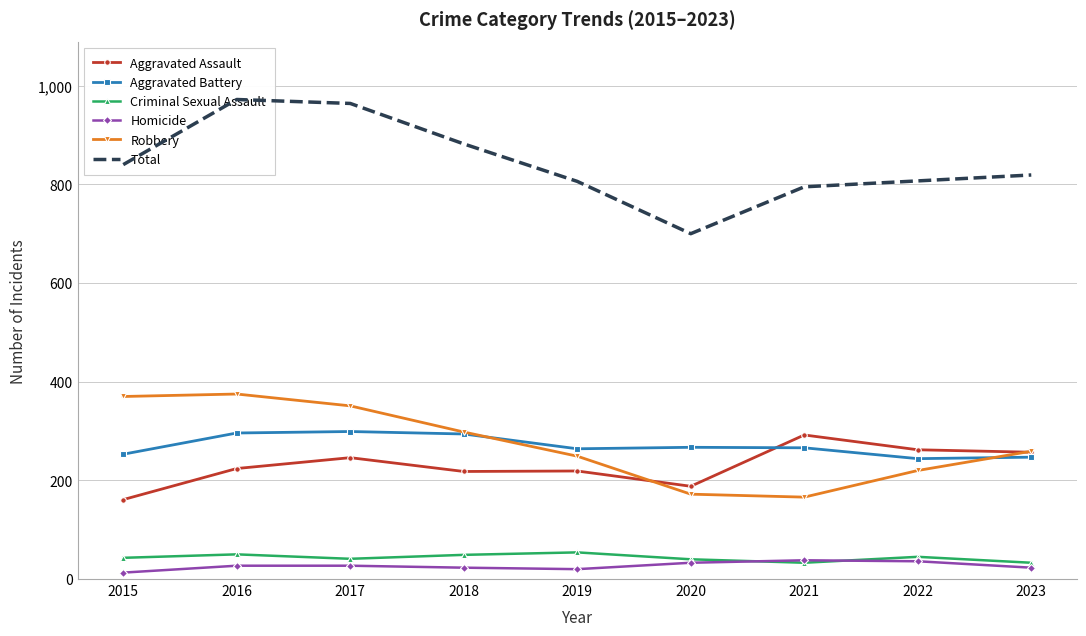

Reading left to right, extract all data points from this chart.

Aggravated Assault: 2015=161	2016=224	2017=246	2018=218	2019=219	2020=188	2021=292	2022=262	2023=257
Aggravated Battery: 2015=253	2016=296	2017=299	2018=294	2019=264	2020=267	2021=266	2022=244	2023=247
Criminal Sexual Assault: 2015=43	2016=50	2017=41	2018=49	2019=54	2020=40	2021=33	2022=45	2023=33
Homicide: 2015=13	2016=27	2017=27	2018=23	2019=20	2020=33	2021=38	2022=36	2023=23
Robbery: 2015=370	2016=375	2017=351	2018=298	2019=249	2020=172	2021=166	2022=220	2023=259
Total: 2015=840	2016=972	2017=964	2018=882	2019=806	2020=700	2021=795	2022=807	2023=819